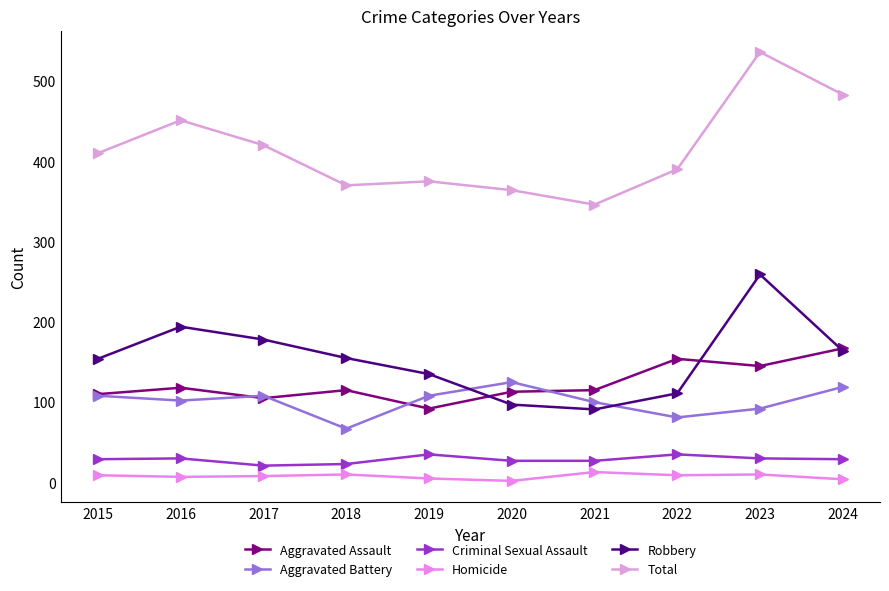

Does the chart display data point markers on the line(s)?

Yes